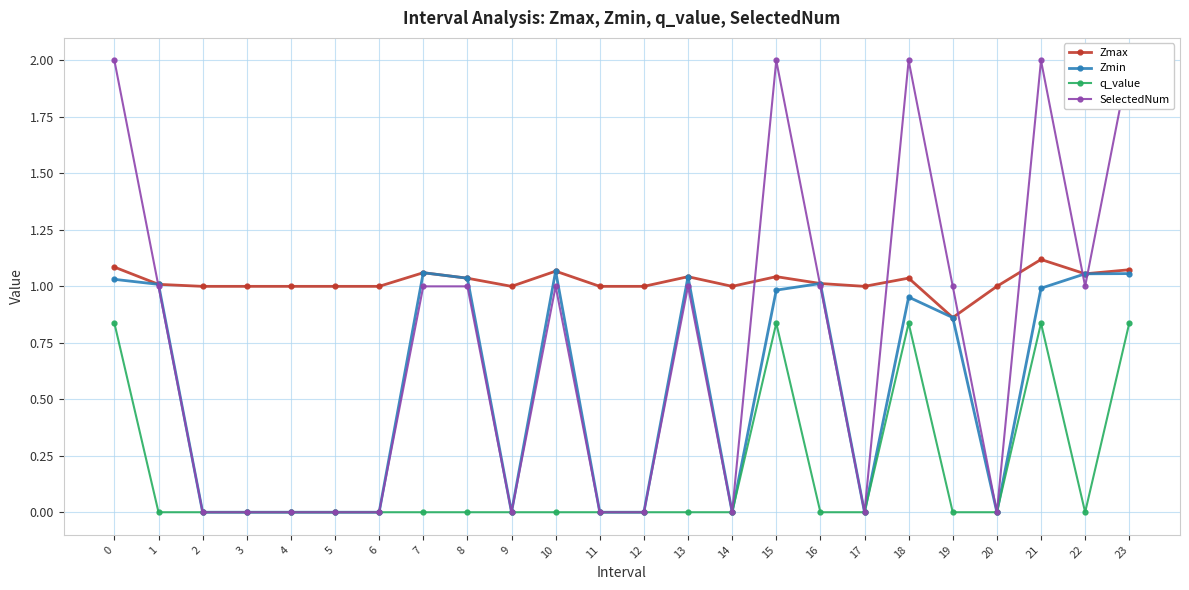

Rank the series by their maximum value, from highest to lowest.

SelectedNum, Zmax, Zmin, q_value